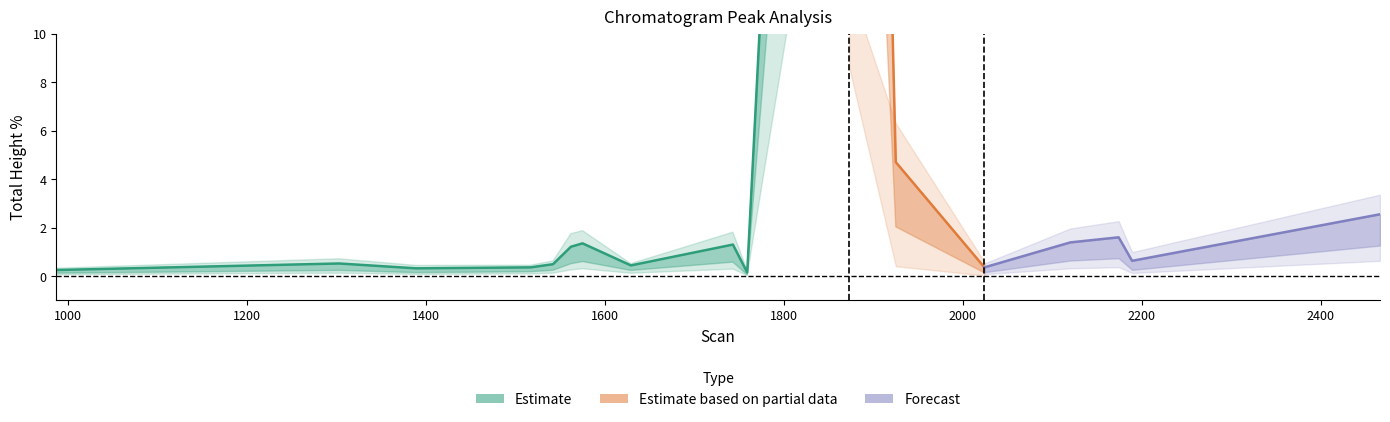

True or false: Total Height % has more than 2 interior local peaks.

True